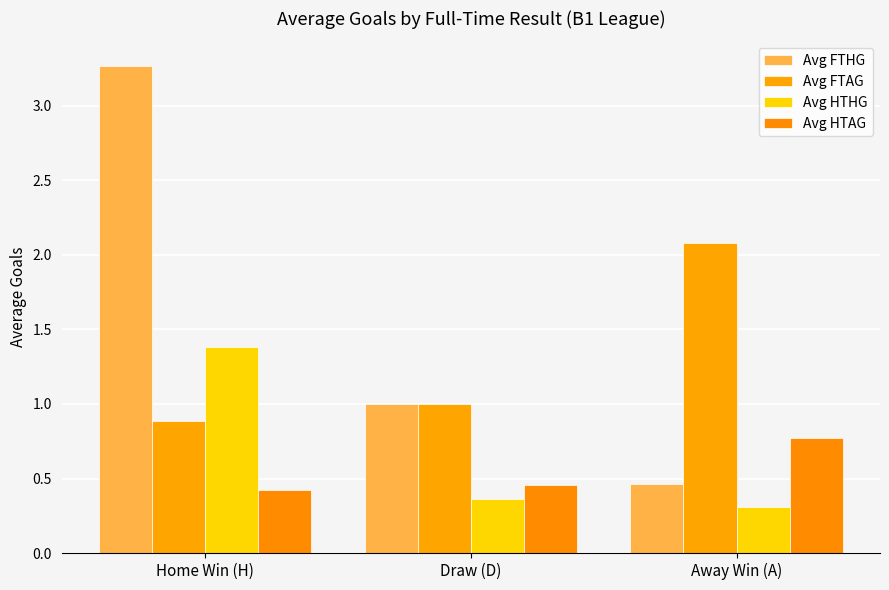

At which label does Avg HTAG reach its peak?

Away Win (A)